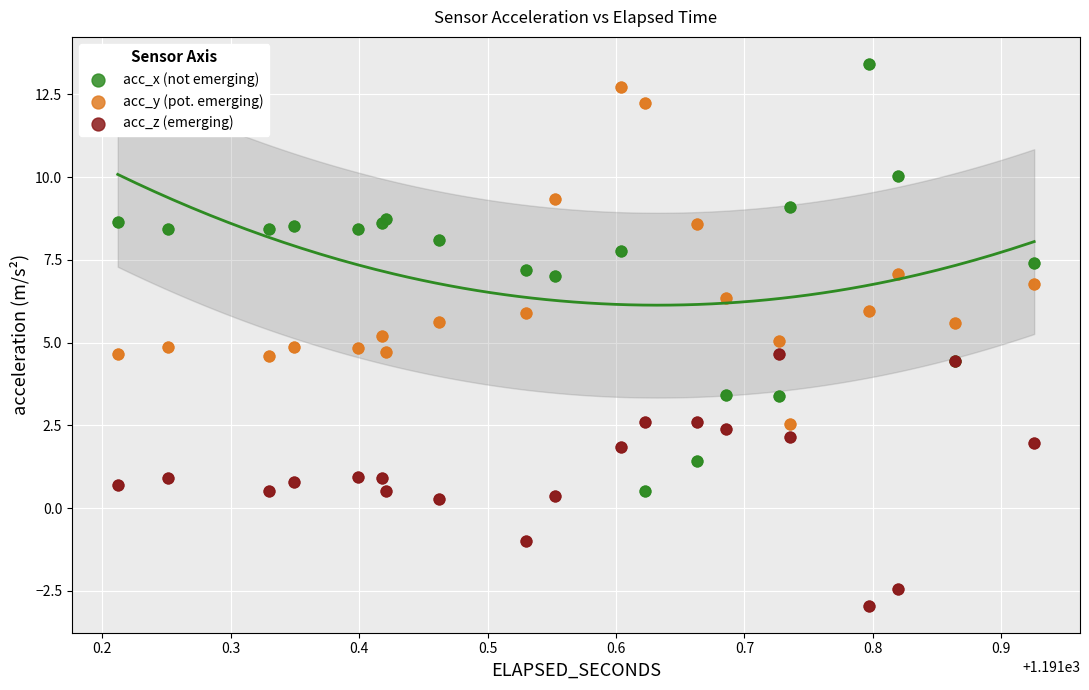

Which series reaches the minimum Y coordinate?

acc_z (emerging)